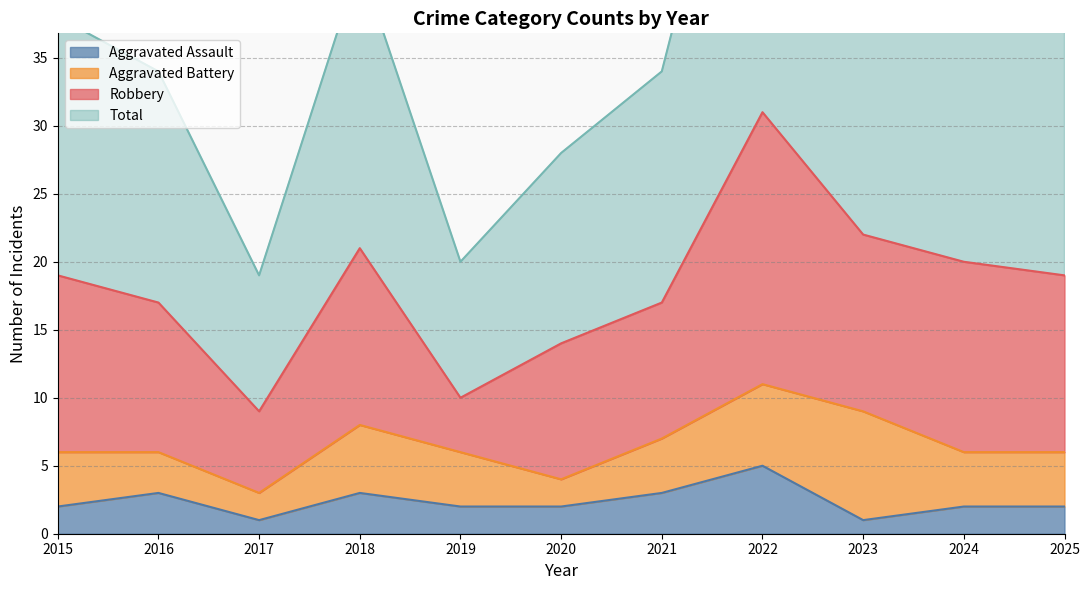

Which series has the largest range (max minus min)?

Total